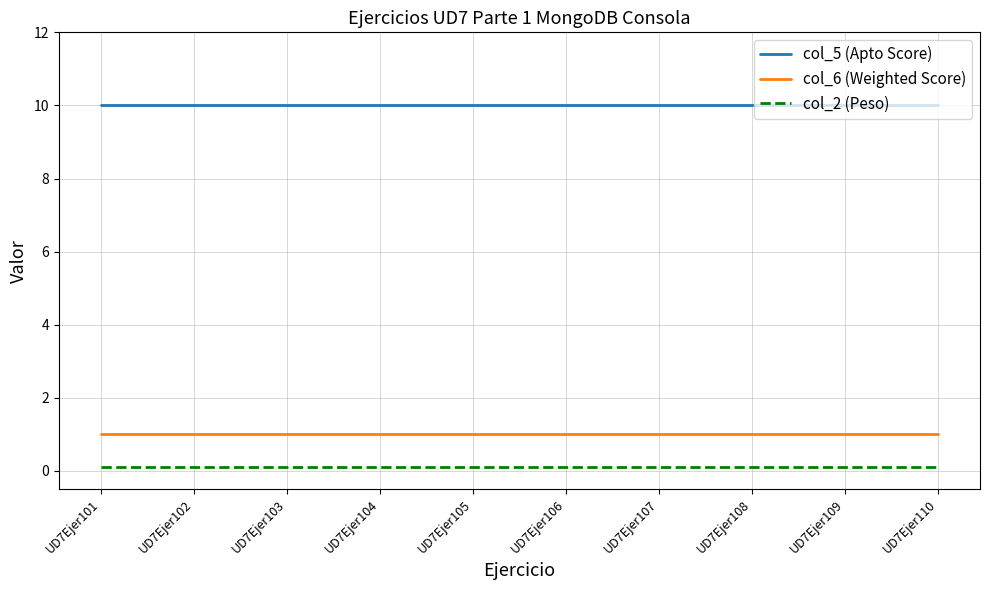

What is the lowest value of the col_5 (Apto Score) series?

10.0